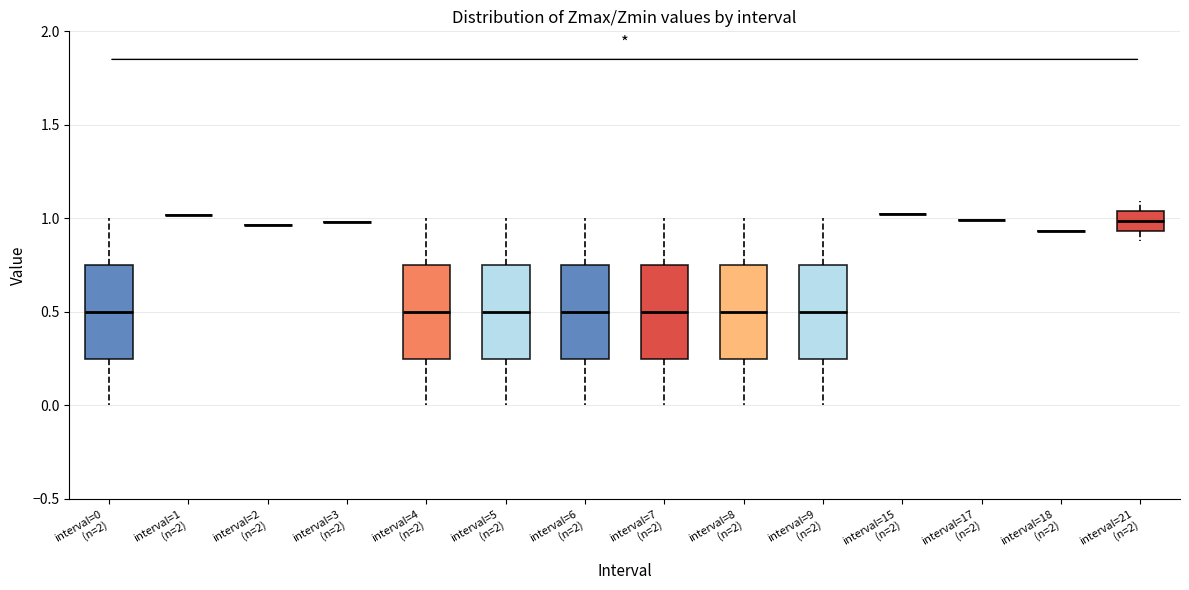

Where is the lower edge of the box for interval=6 (n=2) on the y-axis? The values are not printed on the chart, so give them approximately, as read against the axis.

0.25